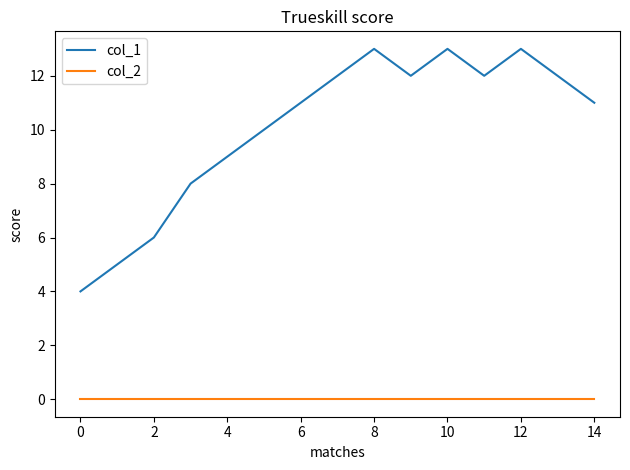

Rank the series by their average value, from highest to lowest.

col_1, col_2